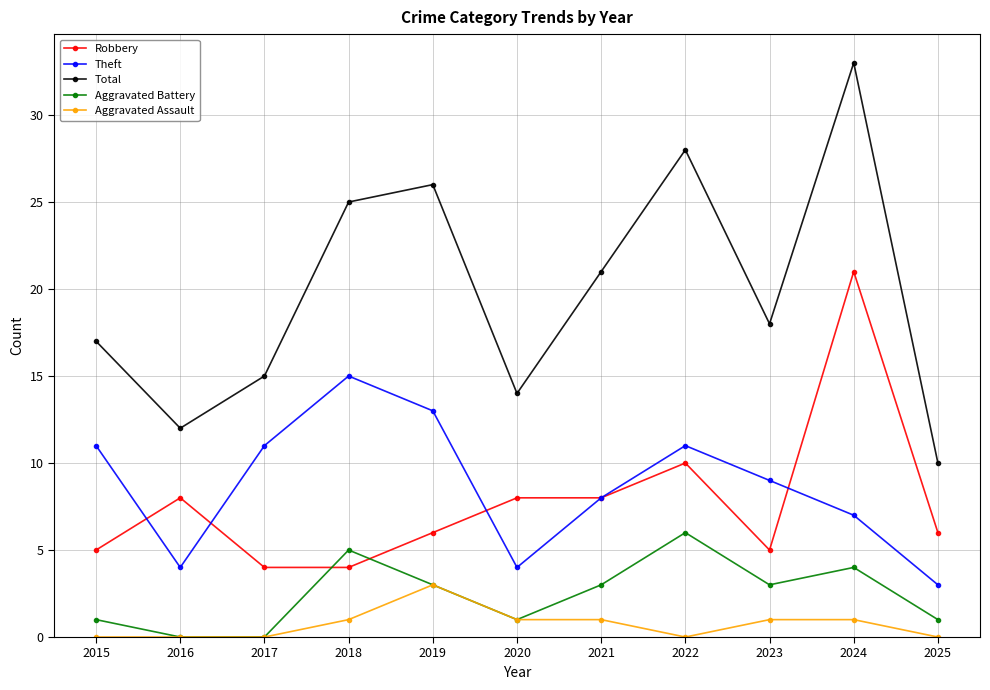

At which label does Aggravated Assault reach its peak?

2019